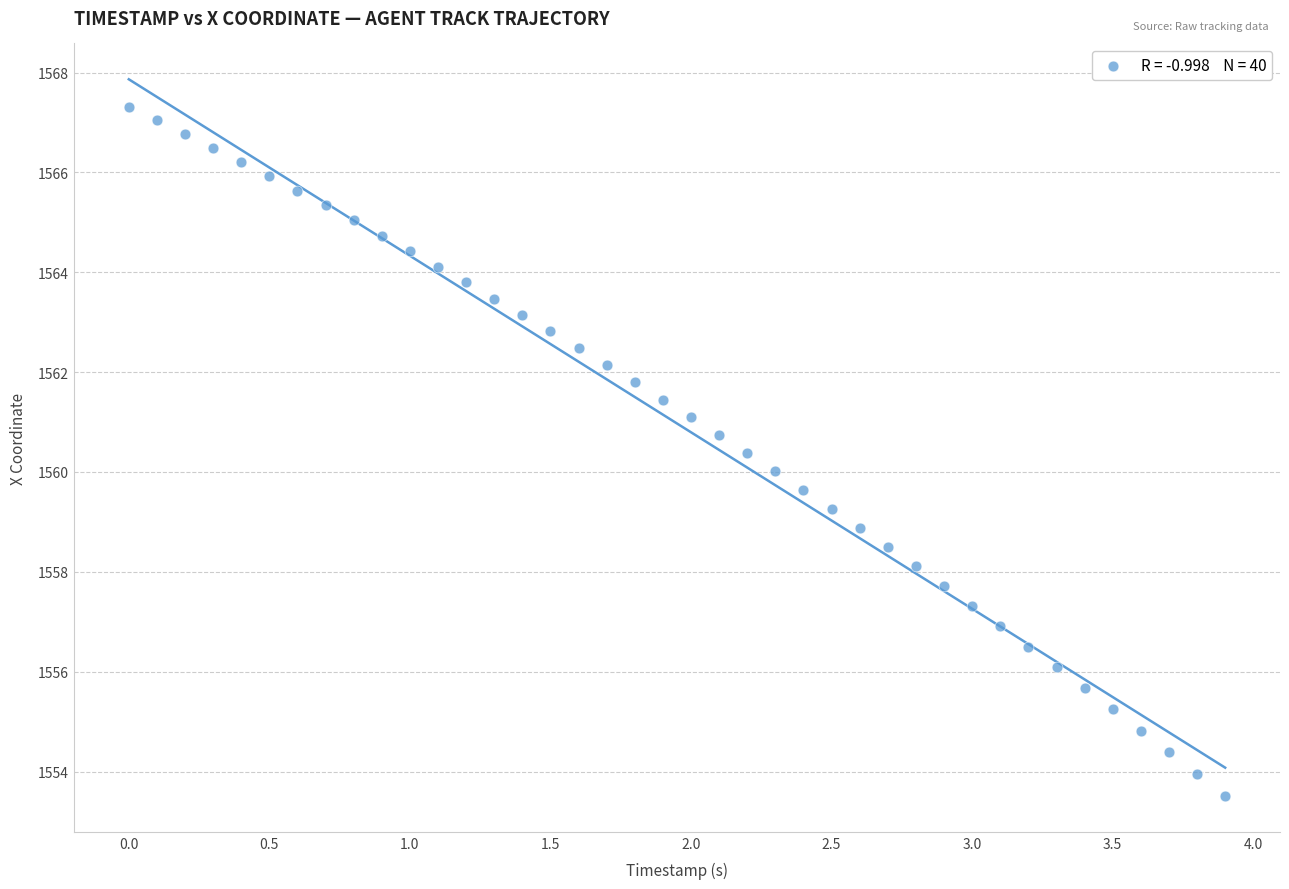

What is the range of X values (max minus min)?

3.9